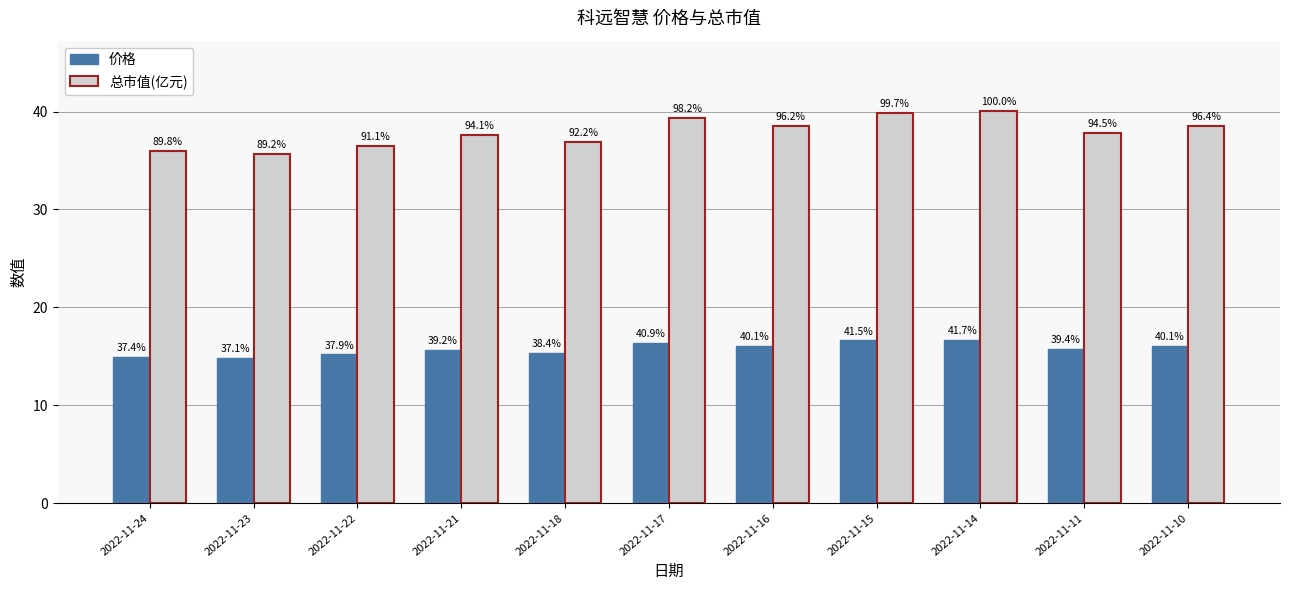

List the series in order of their peak value, highest first.

总市值(亿元), 价格